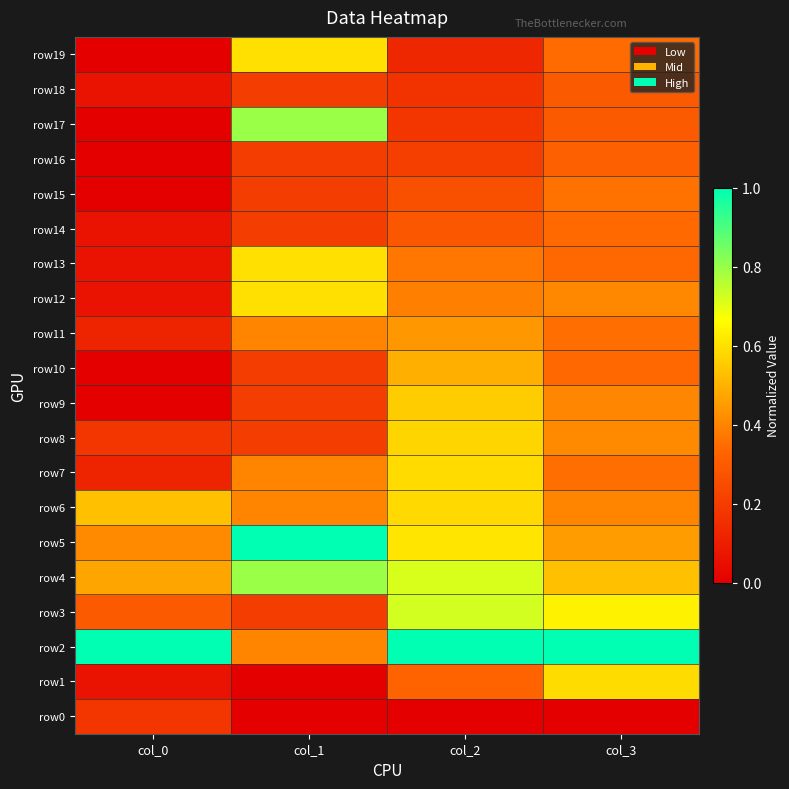

Reading right to left, what are all the values shown in this chart?

row0: col_3=0.0	col_2=0.0	col_1=0.0	col_0=0.2
row1: col_3=0.6	col_2=0.3	col_1=0.0	col_0=0.1
row2: col_3=1.0	col_2=1.0	col_1=0.4	col_0=1.0
row3: col_3=0.6	col_2=0.7	col_1=0.2	col_0=0.3
row4: col_3=0.5	col_2=0.7	col_1=0.8	col_0=0.5
row5: col_3=0.5	col_2=0.6	col_1=1.0	col_0=0.4
row6: col_3=0.4	col_2=0.6	col_1=0.4	col_0=0.5
row7: col_3=0.4	col_2=0.6	col_1=0.4	col_0=0.1
row8: col_3=0.4	col_2=0.6	col_1=0.2	col_0=0.2
row9: col_3=0.4	col_2=0.6	col_1=0.2	col_0=0.0
row10: col_3=0.3	col_2=0.5	col_1=0.2	col_0=0.0
row11: col_3=0.4	col_2=0.4	col_1=0.4	col_0=0.1
row12: col_3=0.4	col_2=0.4	col_1=0.6	col_0=0.1
row13: col_3=0.3	col_2=0.4	col_1=0.6	col_0=0.1
row14: col_3=0.3	col_2=0.3	col_1=0.2	col_0=0.1
row15: col_3=0.4	col_2=0.3	col_1=0.2	col_0=0.0
row16: col_3=0.3	col_2=0.2	col_1=0.2	col_0=0.0
row17: col_3=0.3	col_2=0.2	col_1=0.8	col_0=0.0
row18: col_3=0.3	col_2=0.2	col_1=0.2	col_0=0.1
row19: col_3=0.3	col_2=0.1	col_1=0.6	col_0=0.0